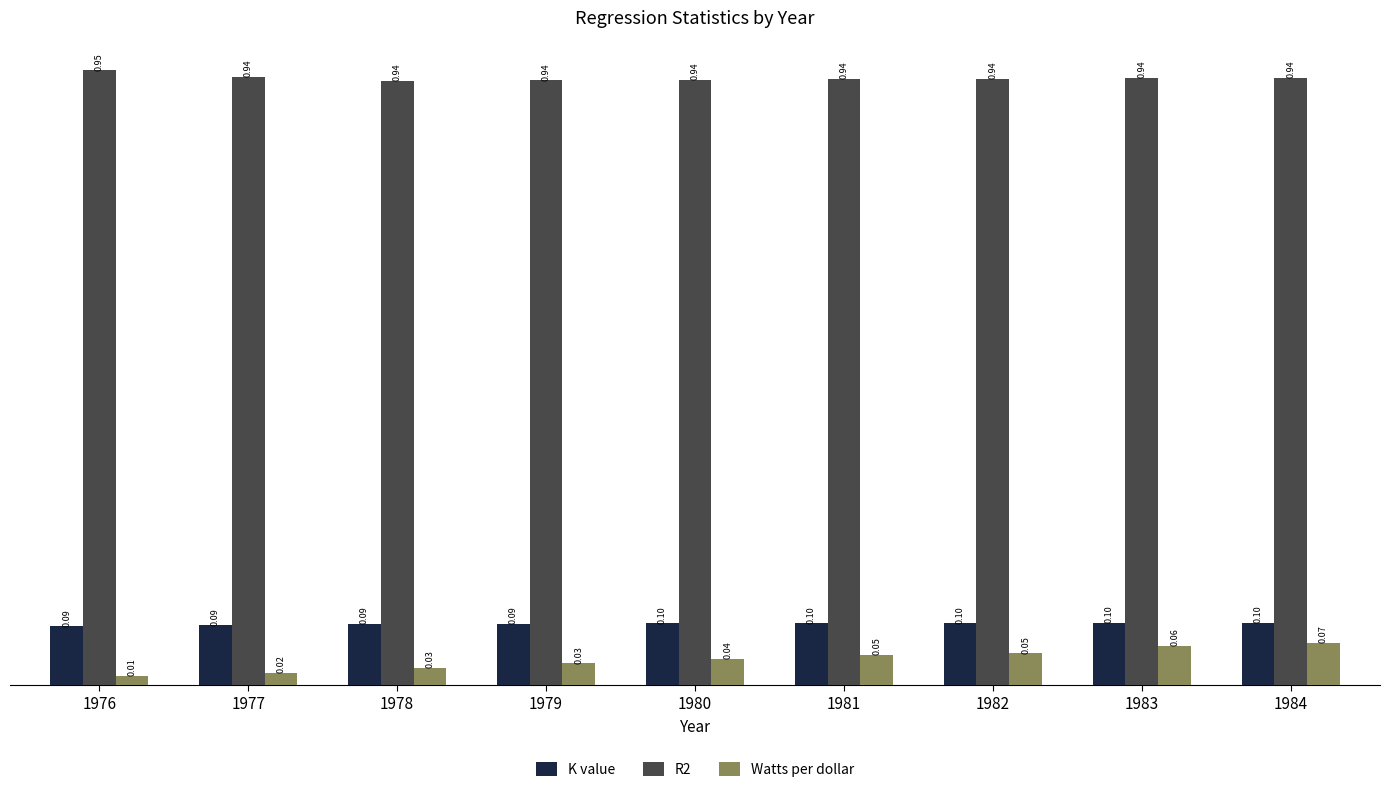

How many groups of bars are there?

9